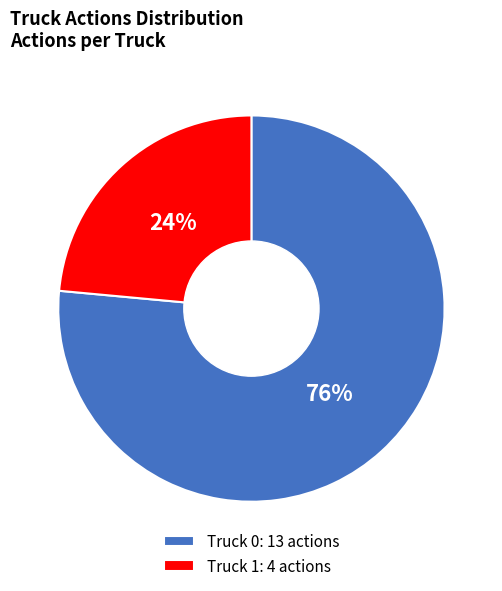

To the nearest percent, what percentage of the pie is Truck 0?

76%